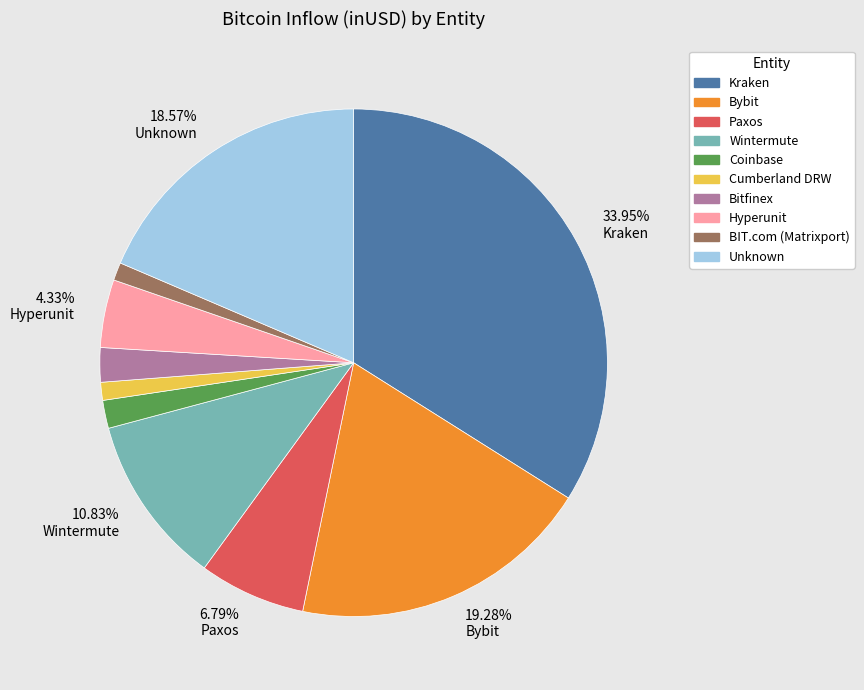

Is there any slice that represents more than half of the pie?

No